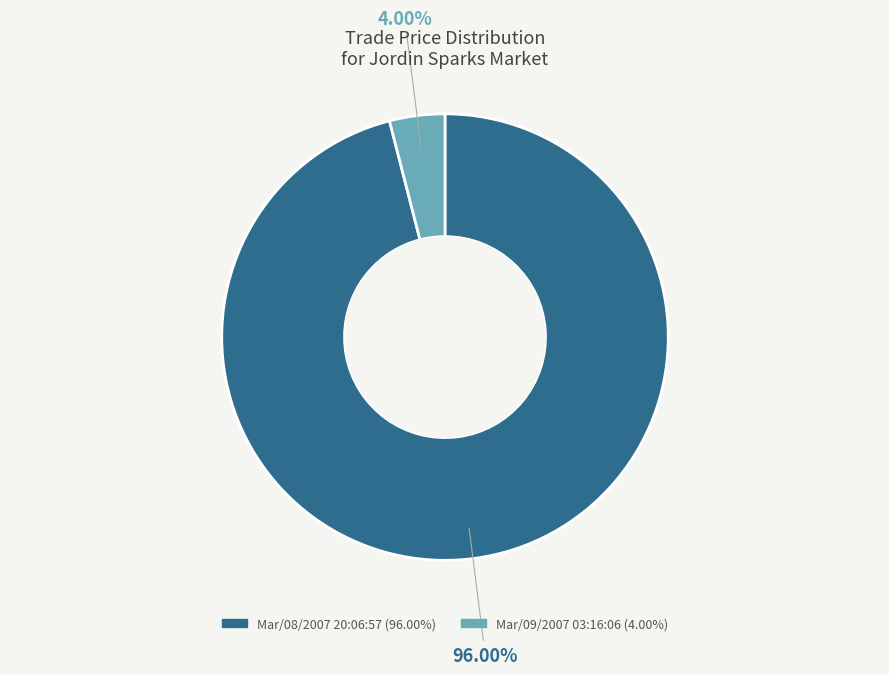

Is it true that Mar/08/2007 20:06:57 is 87% of the pie?

False